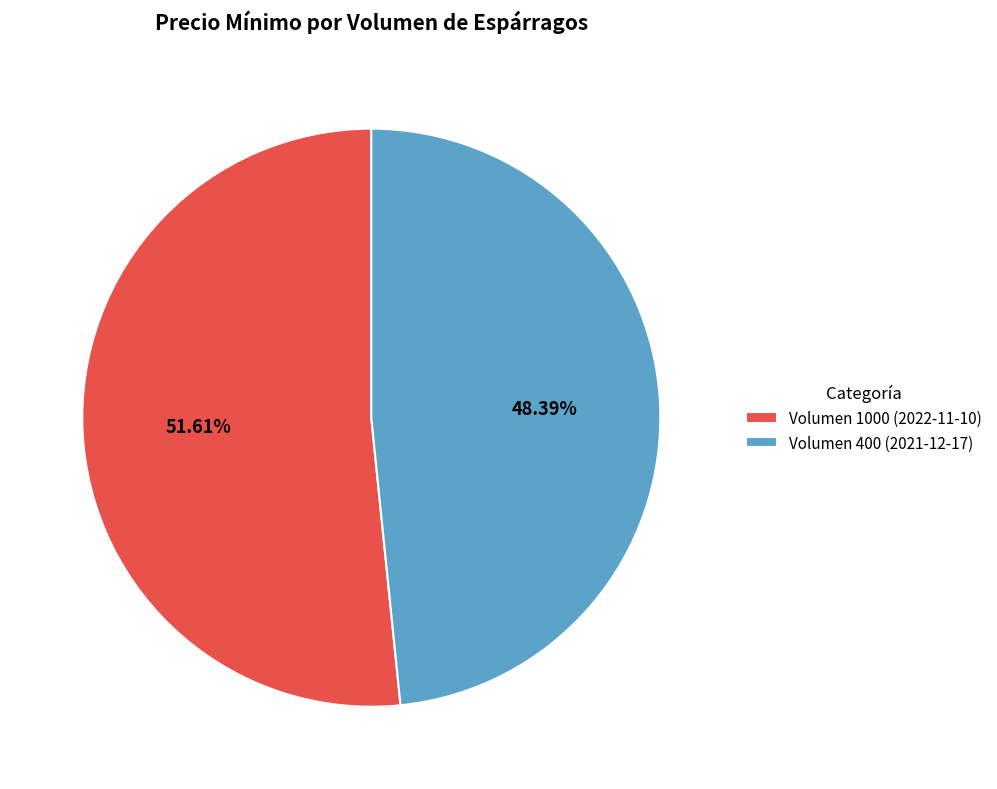

Rank the categories by value from lowest to highest.

Volumen 400 (2021-12-17), Volumen 1000 (2022-11-10)